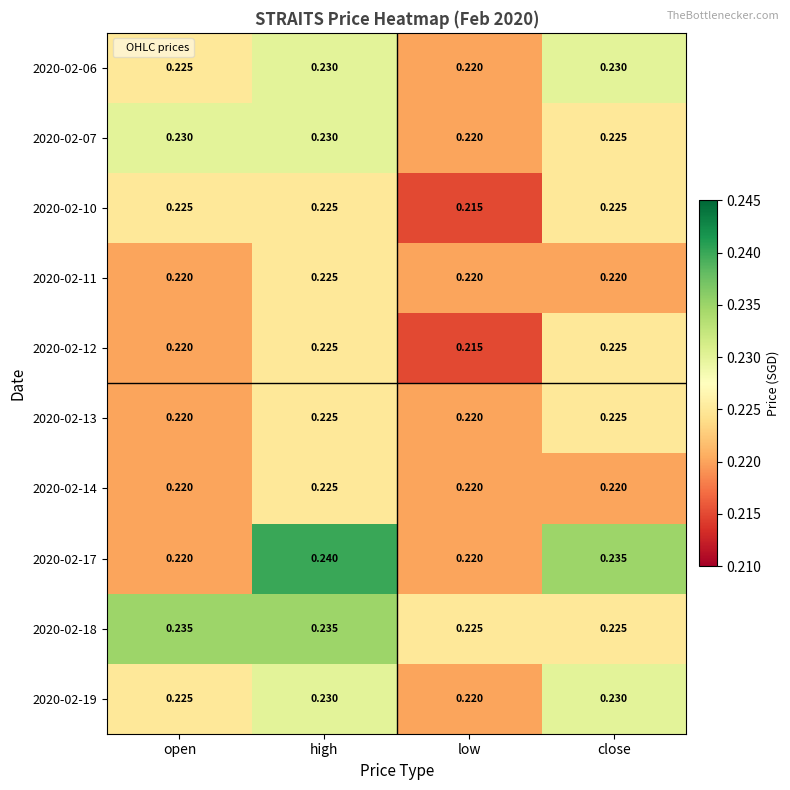

At which category is the sum across all series the highest?

high